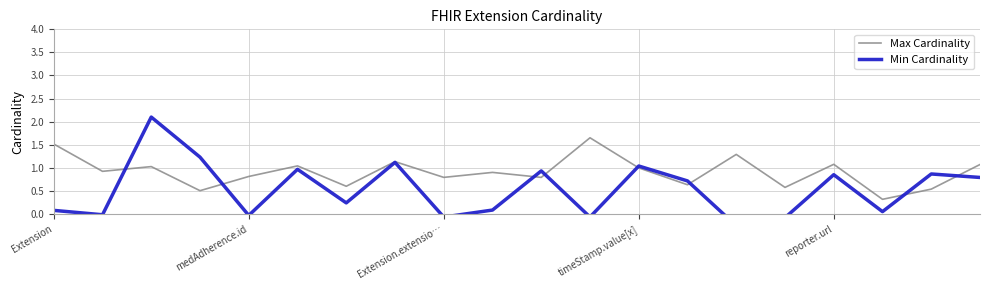

True or false: Max Cardinality has a value of 1.6 at reporter.url.

False